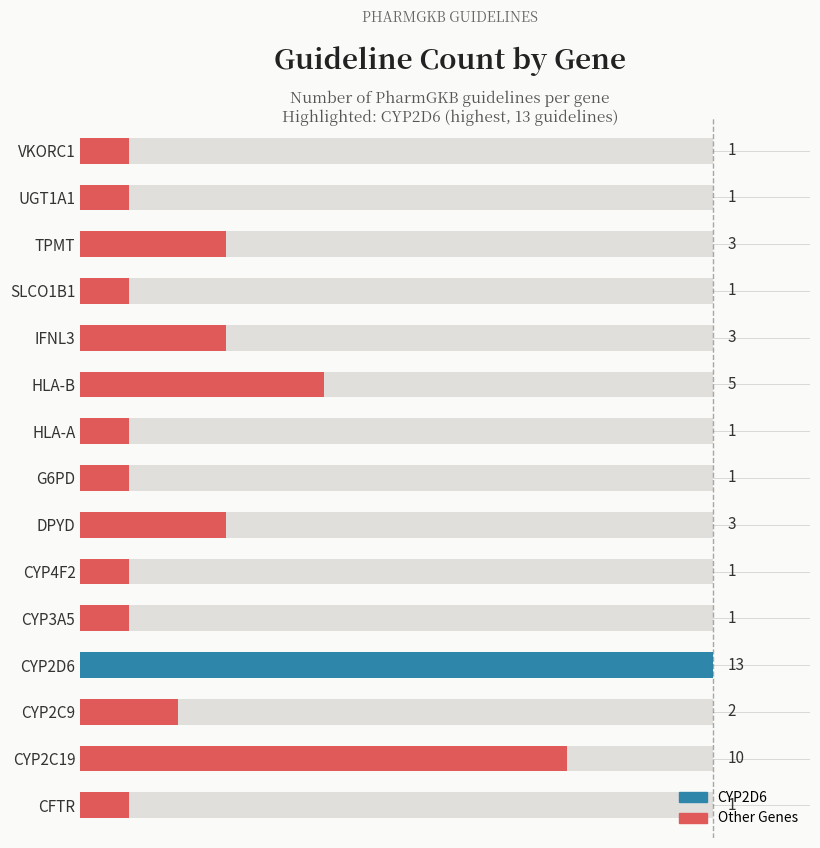

How many bars are there in total?

15